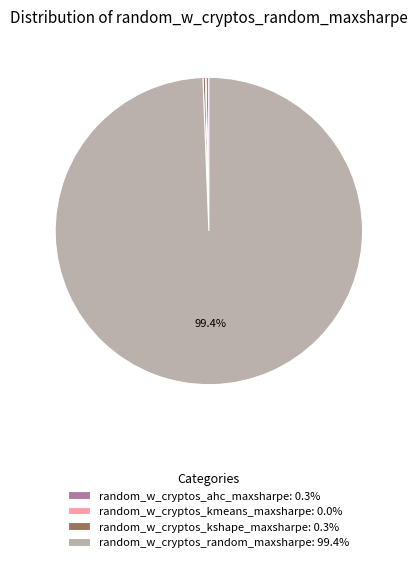

Is there any slice that represents more than half of the pie?

Yes